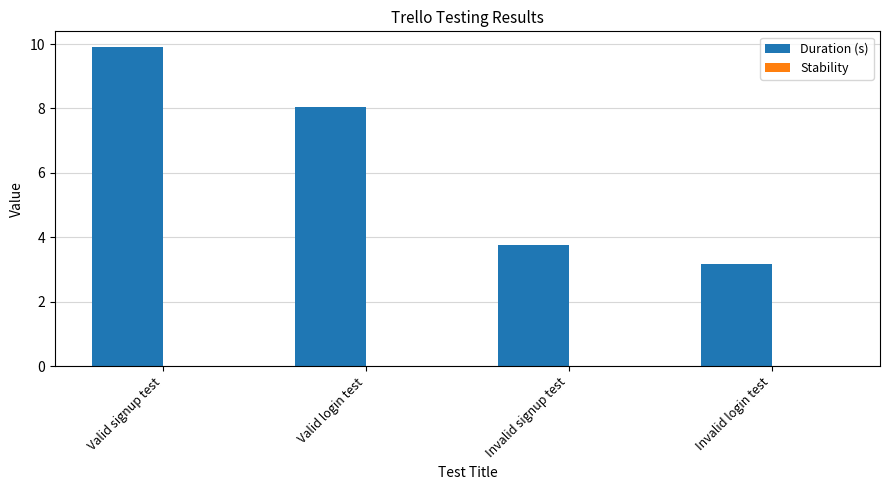

True or false: the data shows 8.1 at Valid login test.

True